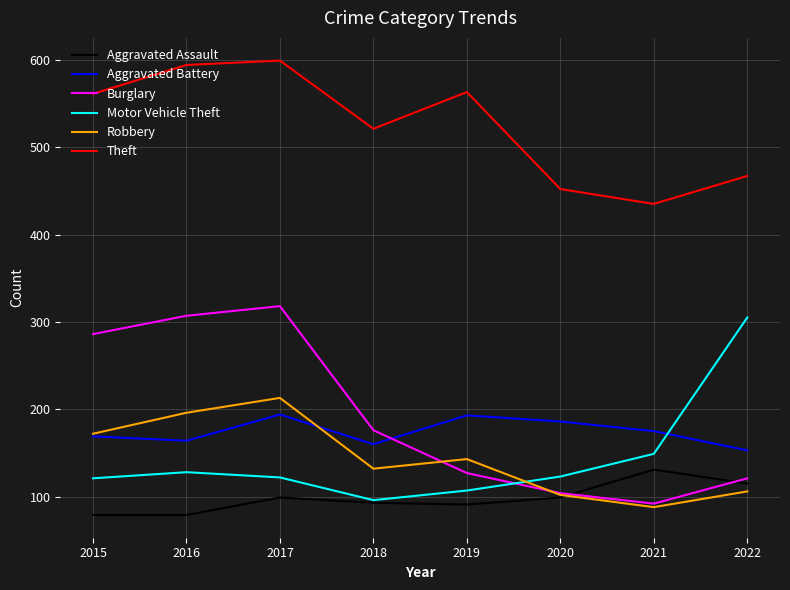

Is it true that Burglary equals 527 at 2016?

False